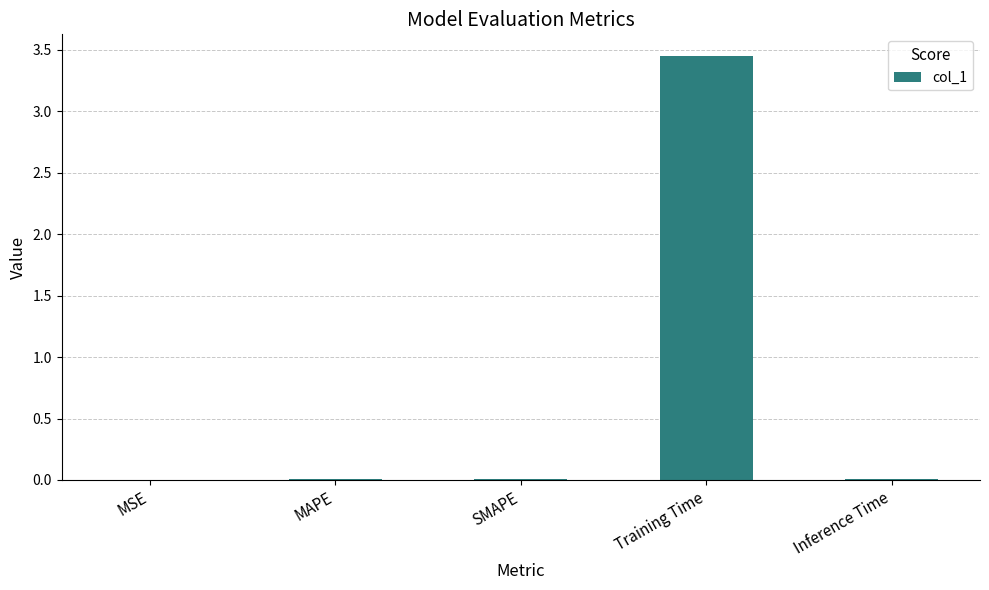

The chart shows a value of 1.1 at Training Time. True or false?

False